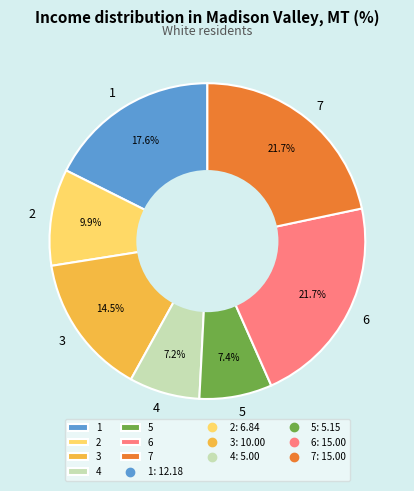

What is the ratio of the value at 7 to the value at 5?

2.9